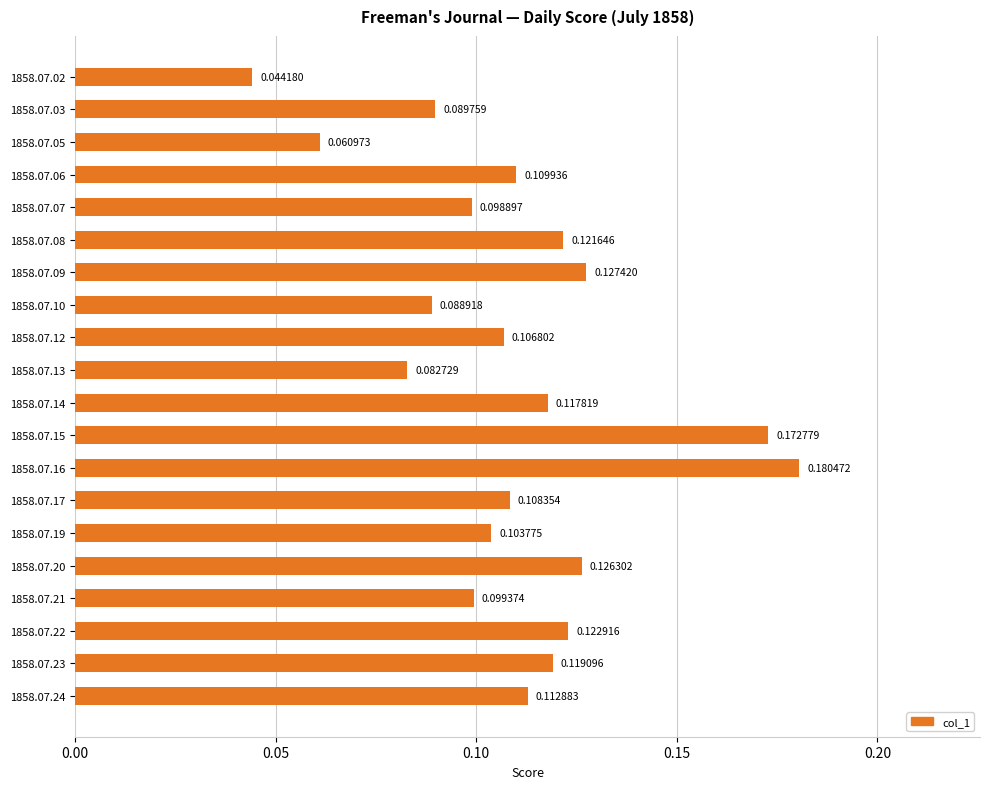

What is the sum of all values?

2.2